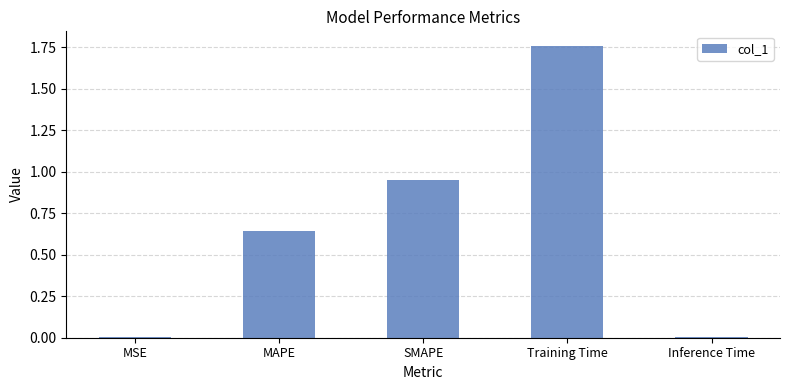

Which label corresponds to the largest value in the chart?

Training Time